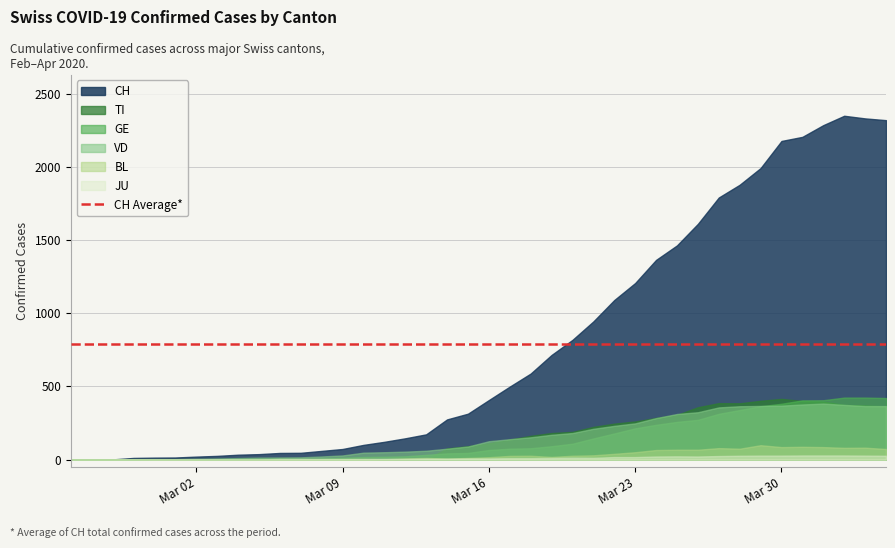

What is the approximate value of BL at 2020-03-01?

1